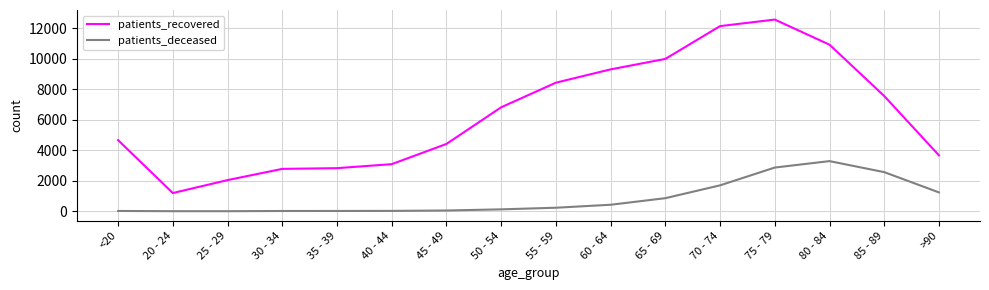

What is the difference between the patients_deceased values at 50 - 54 and 25 - 29?

122